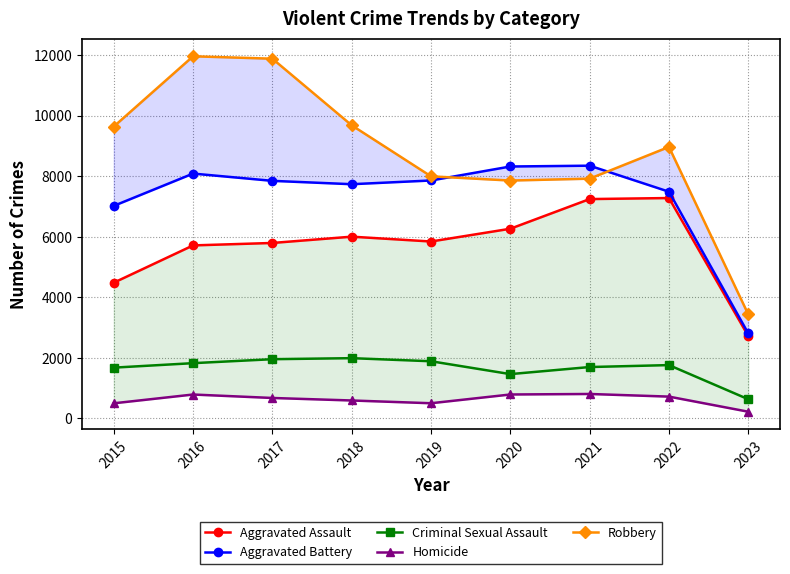

At how many categories does at least one series exceed 3864?

8